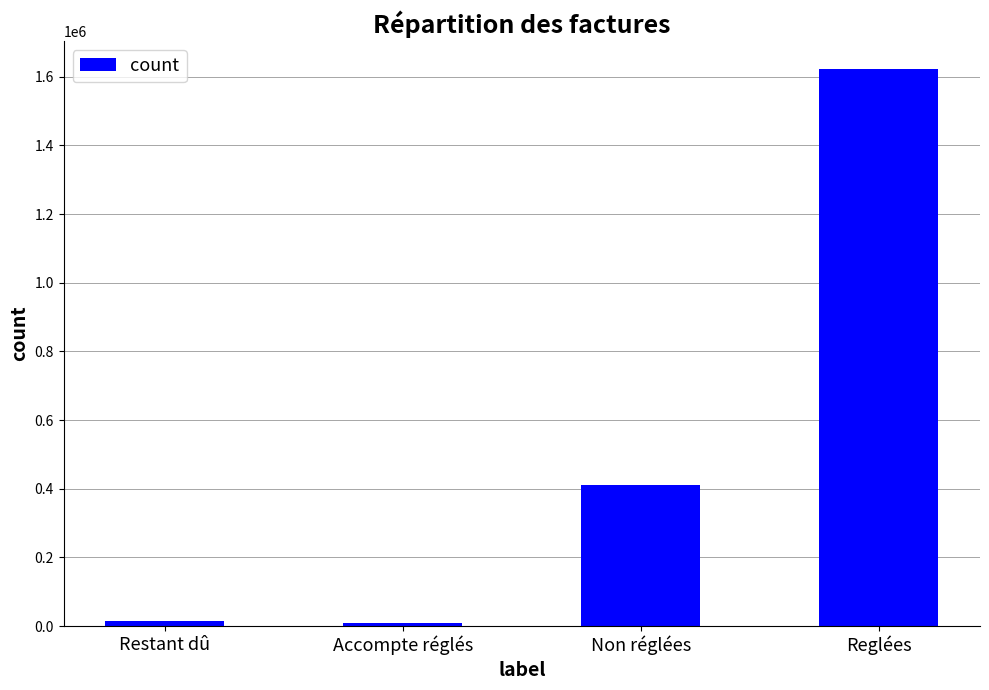

At which label does the data first exceed 411275?

Non réglées